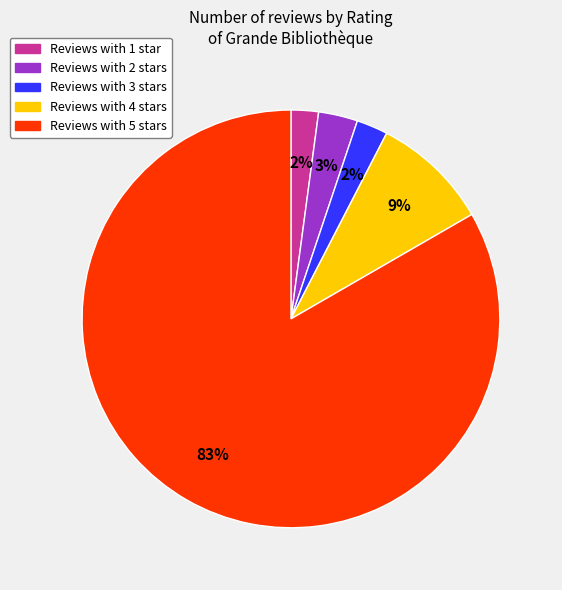

Does any single category account for the majority?

Yes